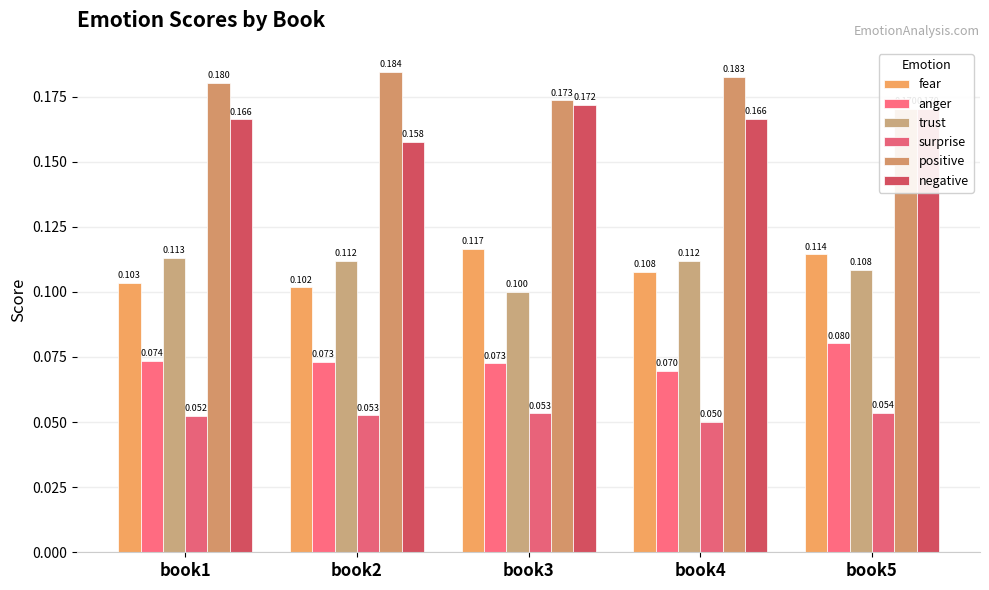

Reading left to right, what are all the values shown in this chart?

fear: book1=0.1	book2=0.1	book3=0.1	book4=0.1	book5=0.1
anger: book1=0.1	book2=0.1	book3=0.1	book4=0.1	book5=0.1
trust: book1=0.1	book2=0.1	book3=0.1	book4=0.1	book5=0.1
surprise: book1=0.1	book2=0.1	book3=0.1	book4=0.1	book5=0.1
positive: book1=0.2	book2=0.2	book3=0.2	book4=0.2	book5=0.2
negative: book1=0.2	book2=0.2	book3=0.2	book4=0.2	book5=0.2